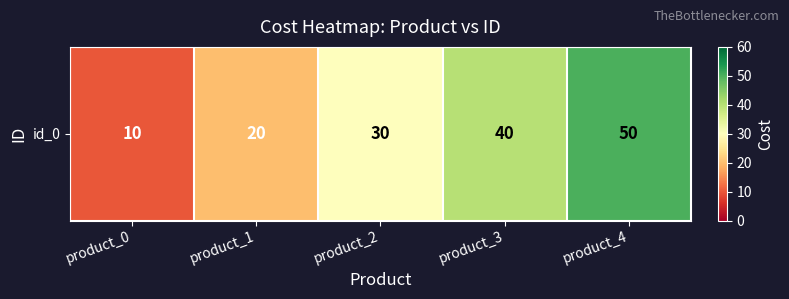

What is the sum of all values?

150